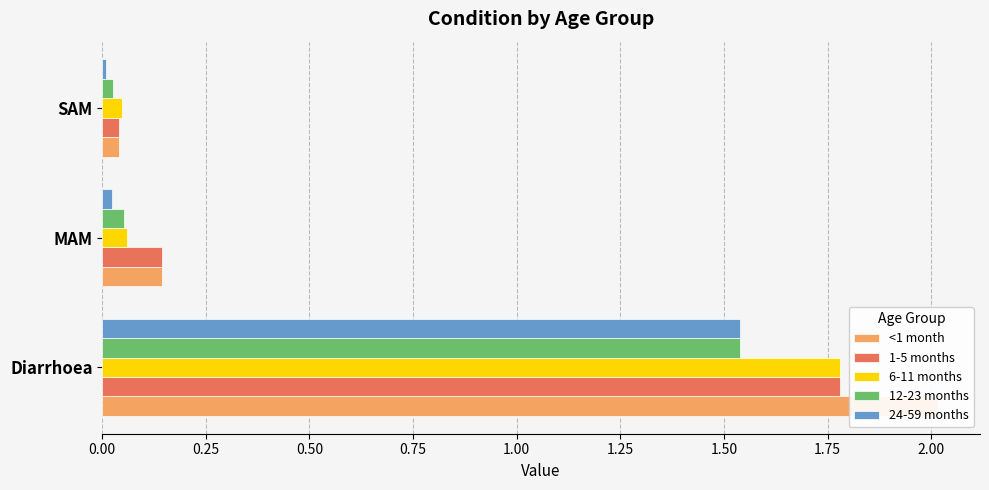

Is the value of 24-59 months at MAM greater than the value of 12-23 months at Diarrhoea?

No